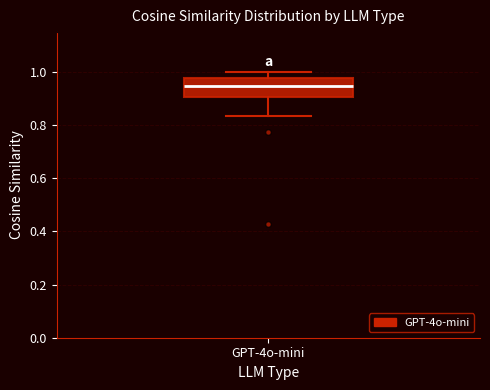

Read this box plot against the y-axis: the position of the median line, the range covered by the box, and the ends of both whiskers. The values are not printed on the chart, so give them approximately, as read against the axis.

median 0.94, box 0.90 to 0.98, whiskers 0.84 to 1.00